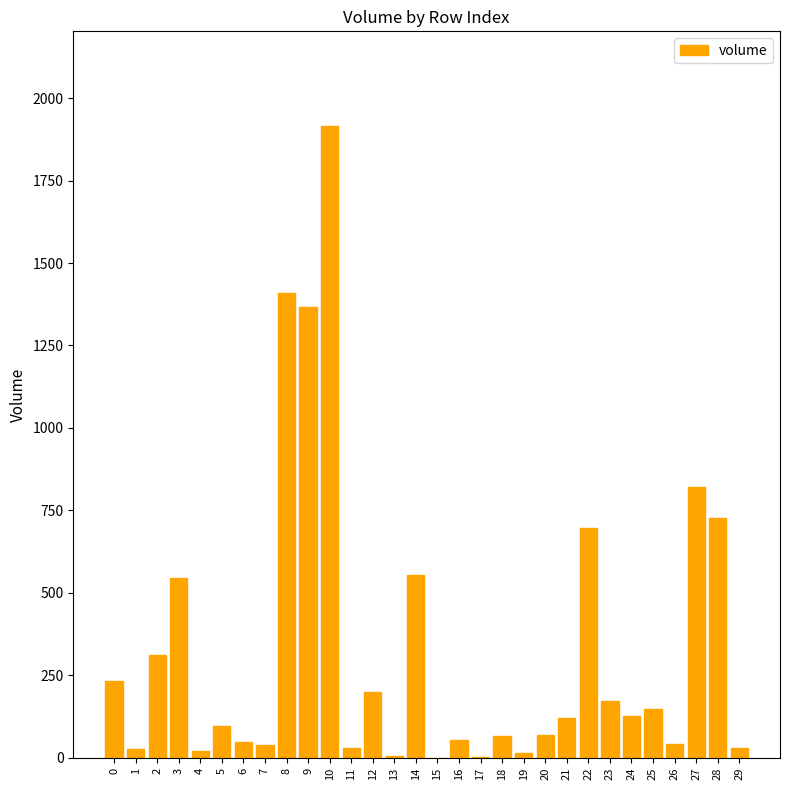

What is the approximate value at 22?

697.4